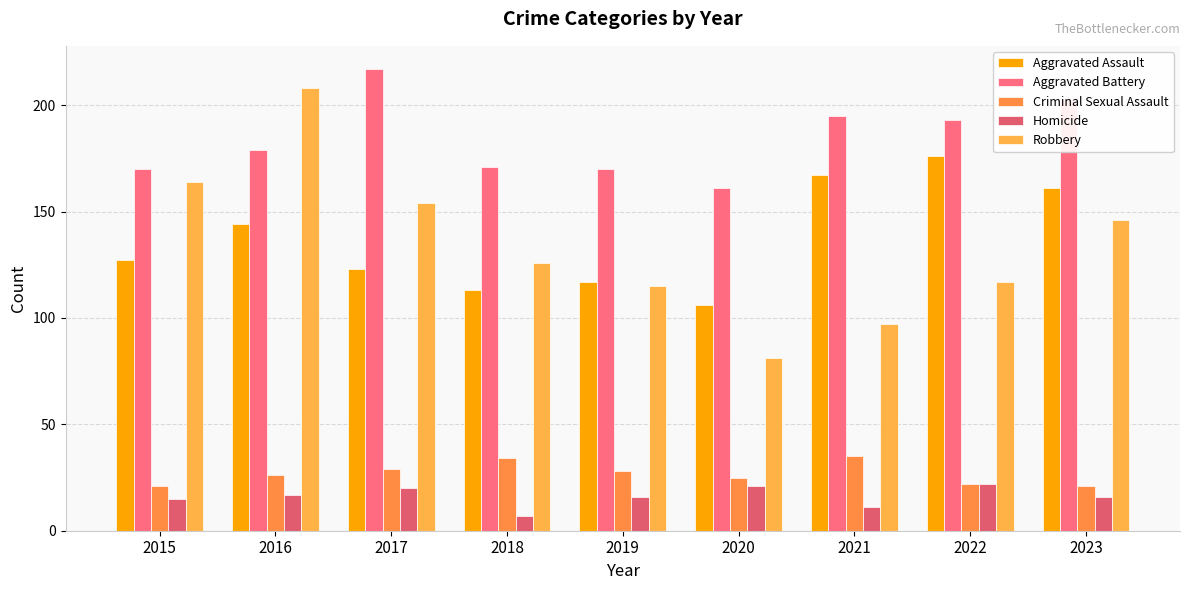

Rank the categories by Robbery value from lowest to highest.

2020, 2021, 2019, 2022, 2018, 2023, 2017, 2015, 2016